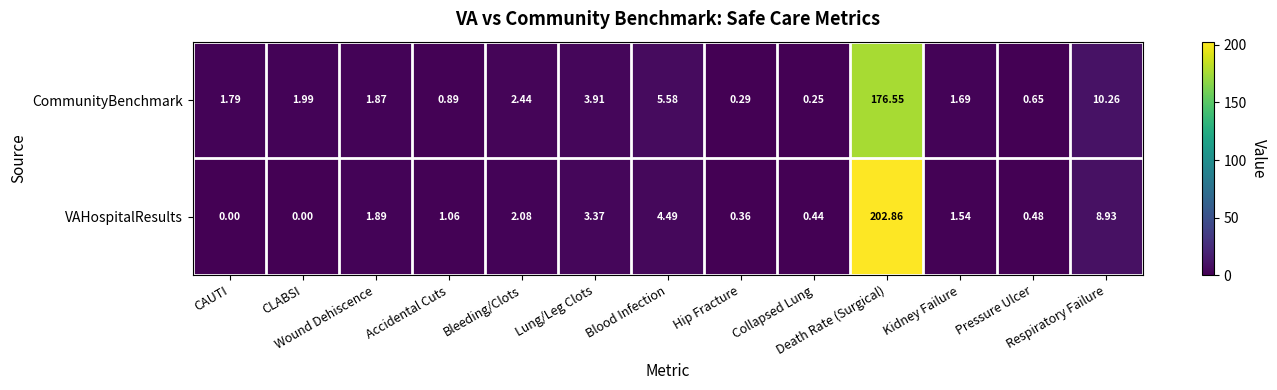

Which series has the largest total across all categories?

VAHospitalResults